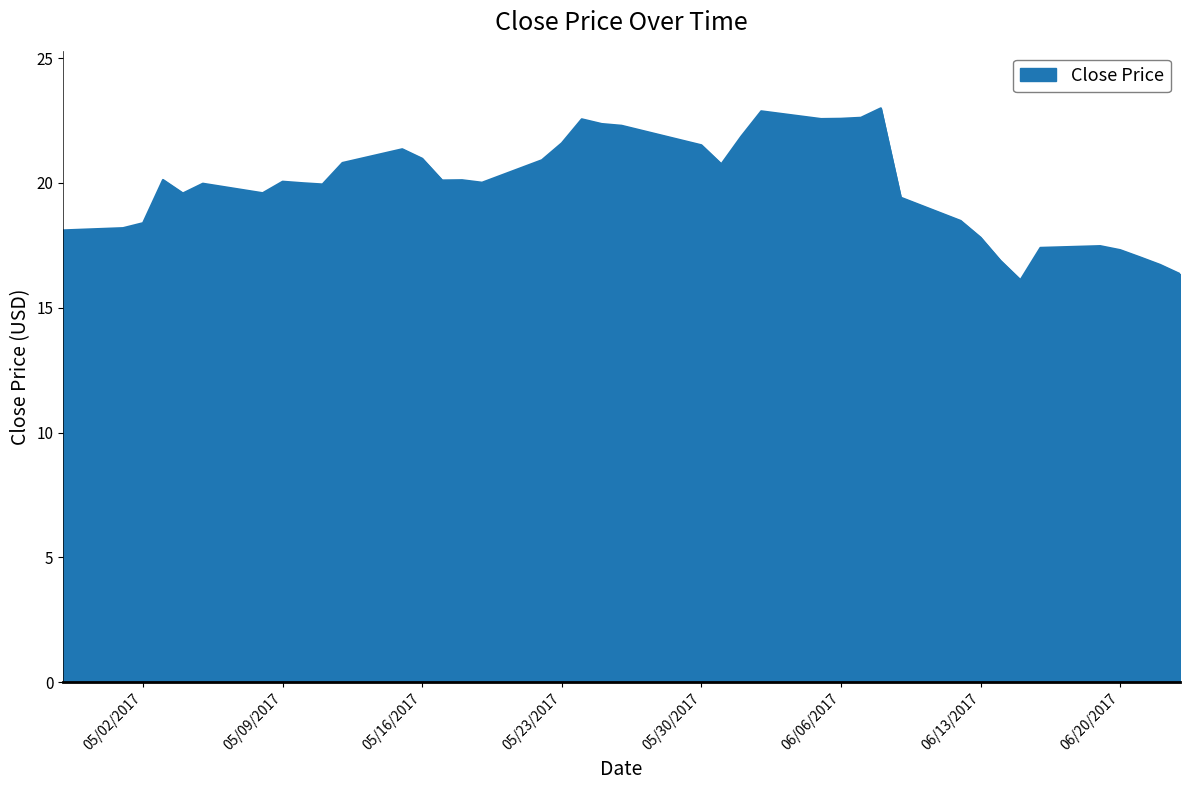

What is the smallest value displayed?

16.1